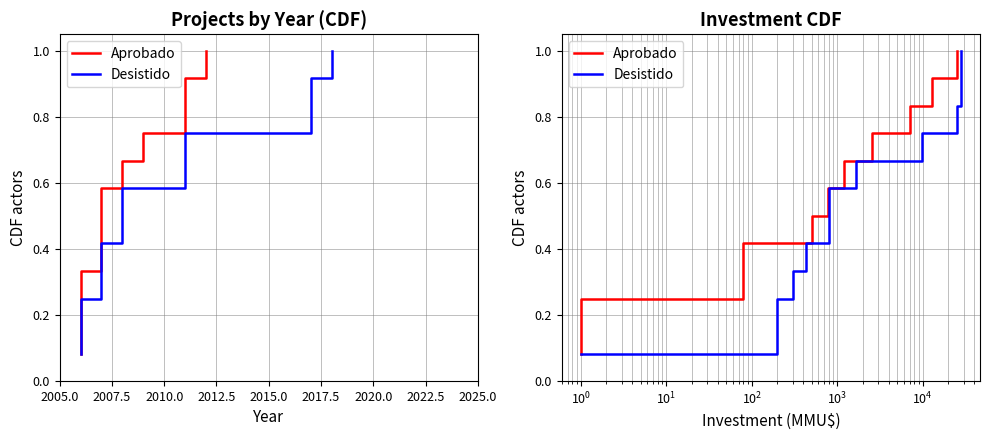

True or false: Aprobado and Desistido cross at least once.

False